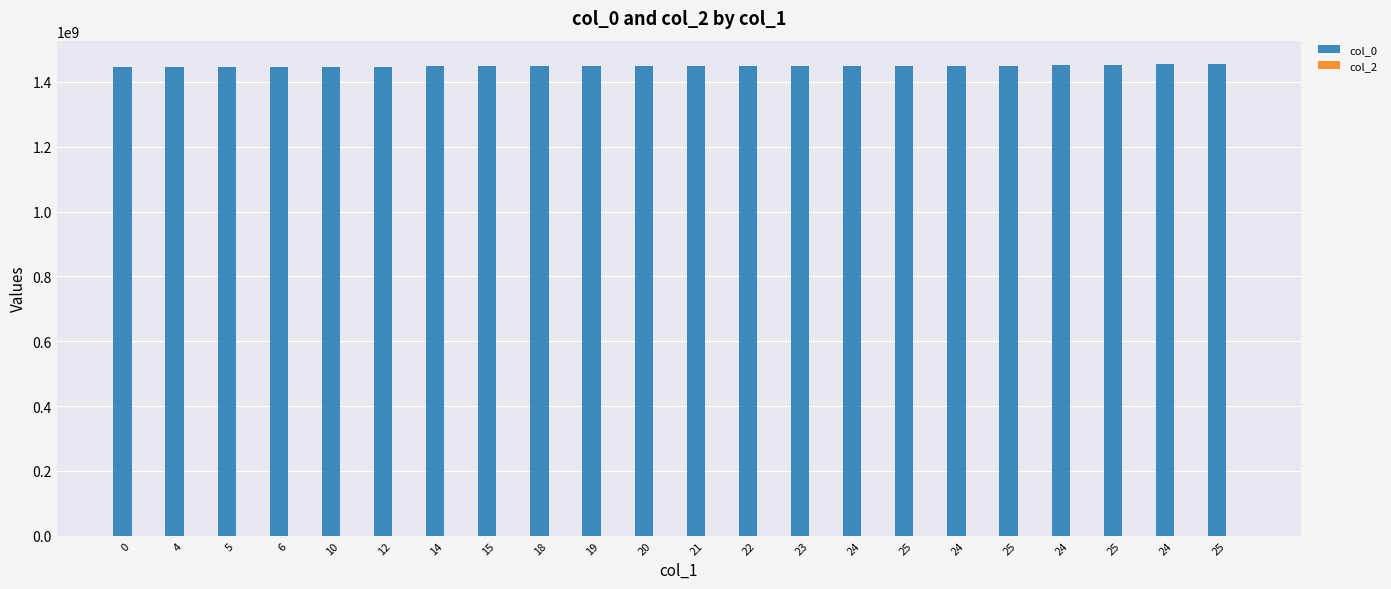

Reading right to left, list all the values displayed in this chart.

col_0: 25=1454347386	24=1454095373	25=1452907344	24=1452813748	25=1449256906	24=1449008494	25=1448911314	24=1447950108	23=1447881723	22=1447518085	21=1447467708	20=1447453293	19=1447438920	18=1447431726	15=1447428130	14=1447370620	12=1447366964	10=1447363356	6=1447280543	5=1447204965	4=1447201331	0=1445015172
col_2: 25=0	24=0	25=0	24=0	25=0	24=0	25=0	24=0	23=0	22=0	21=0	20=0	19=0	18=0	15=0	14=0	12=0	10=0	6=0	5=0	4=0	0=0